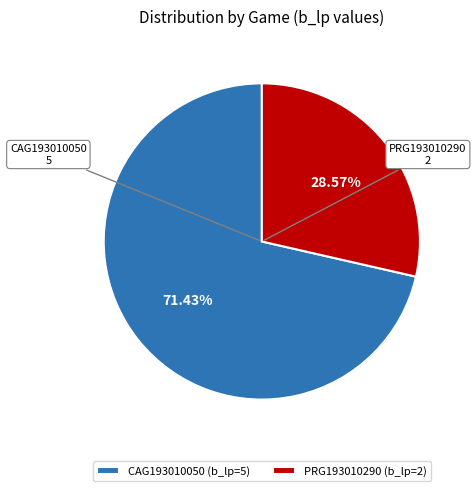

Rank the categories by value from lowest to highest.

PRG193010290, CAG193010050